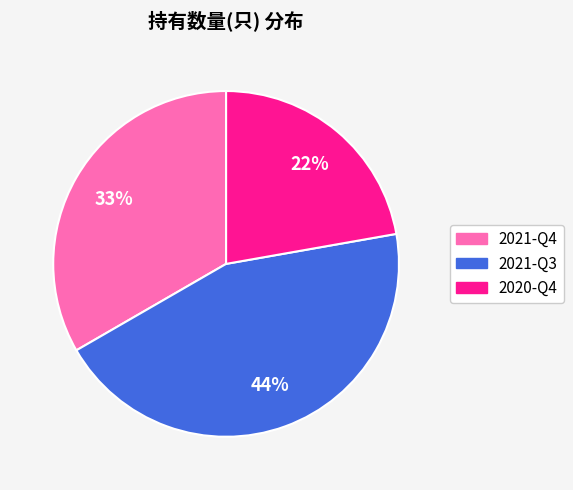

Rank the categories by value from highest to lowest.

2021-Q3, 2021-Q4, 2020-Q4